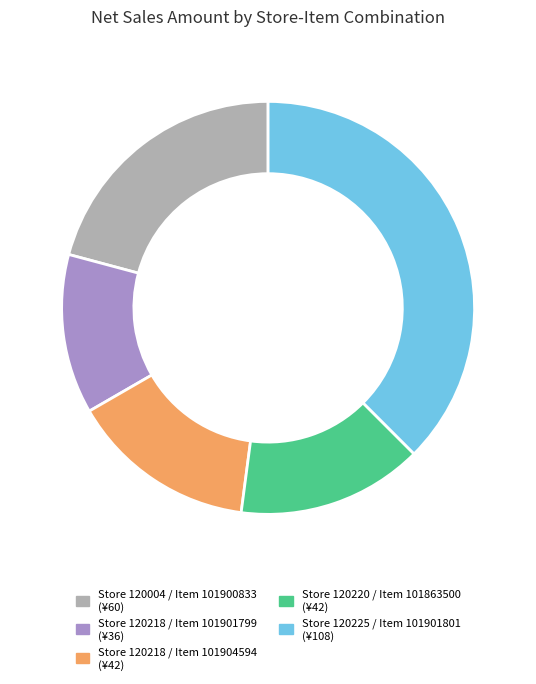

Which slice is the smallest?

Store 120218 / Item 101901799